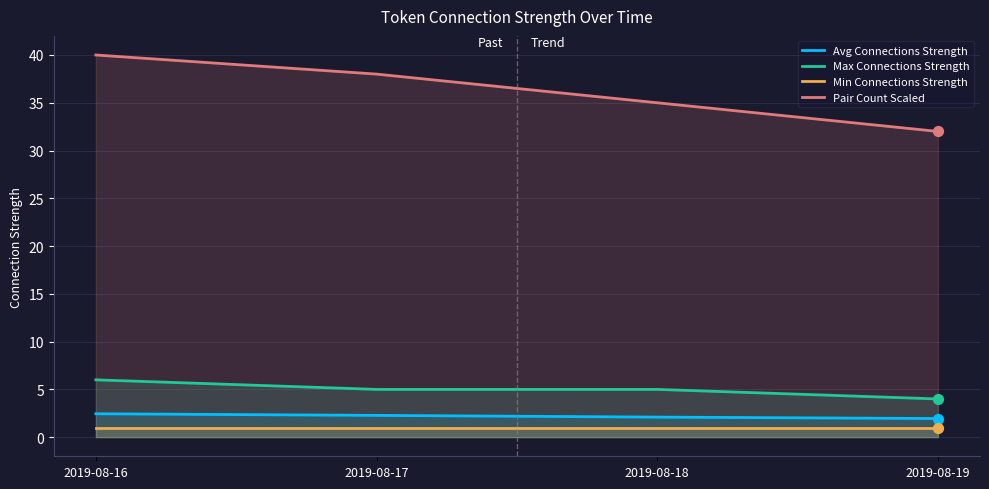

What are all the series names shown in the legend?

Avg Connections Strength, Max Connections Strength, Min Connections Strength, Pair Count Scaled